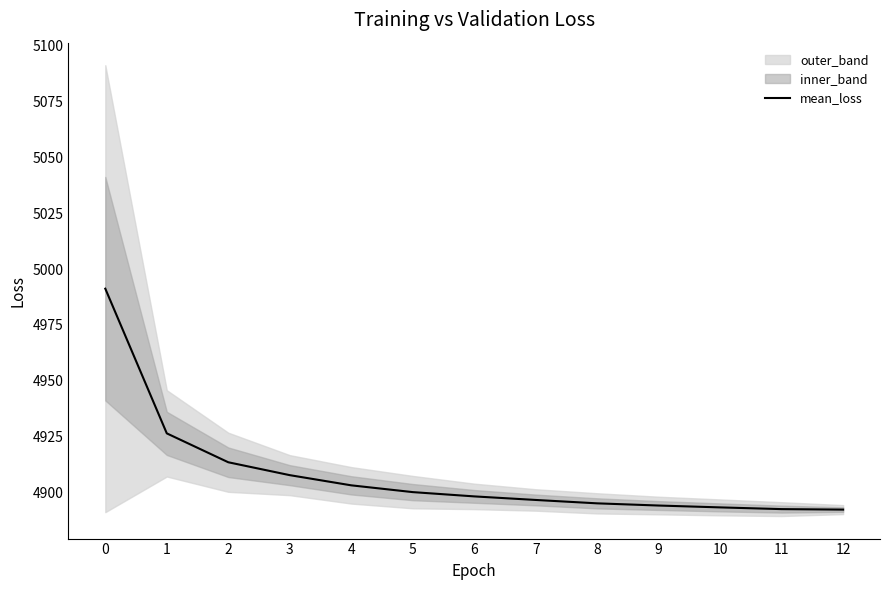

What is the minimum value shown in the chart?

4892.5